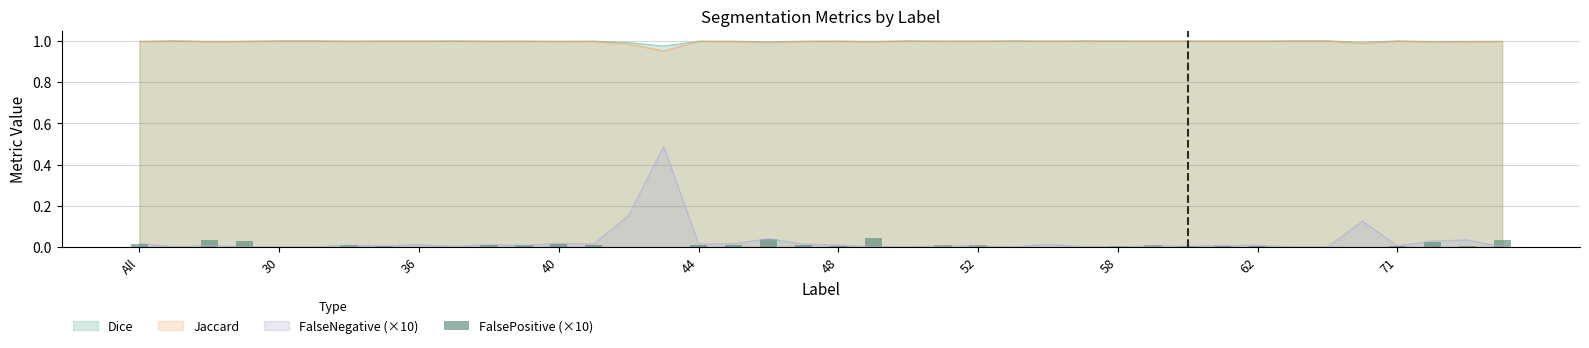

Is it true that FalseNegative (×10) equals 0.0 at 71?

True